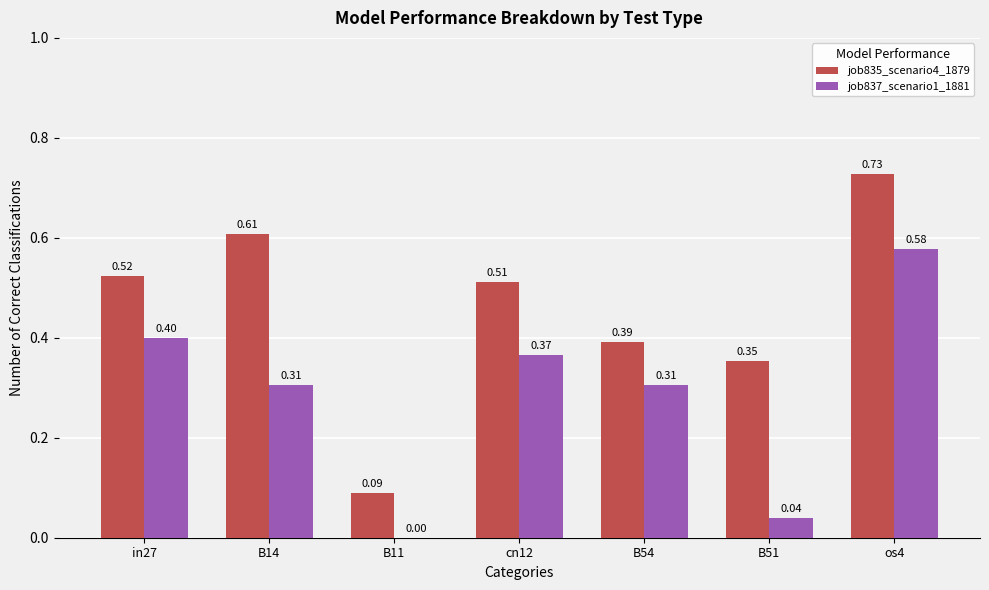

What is the total value across all series at os4?

1.3